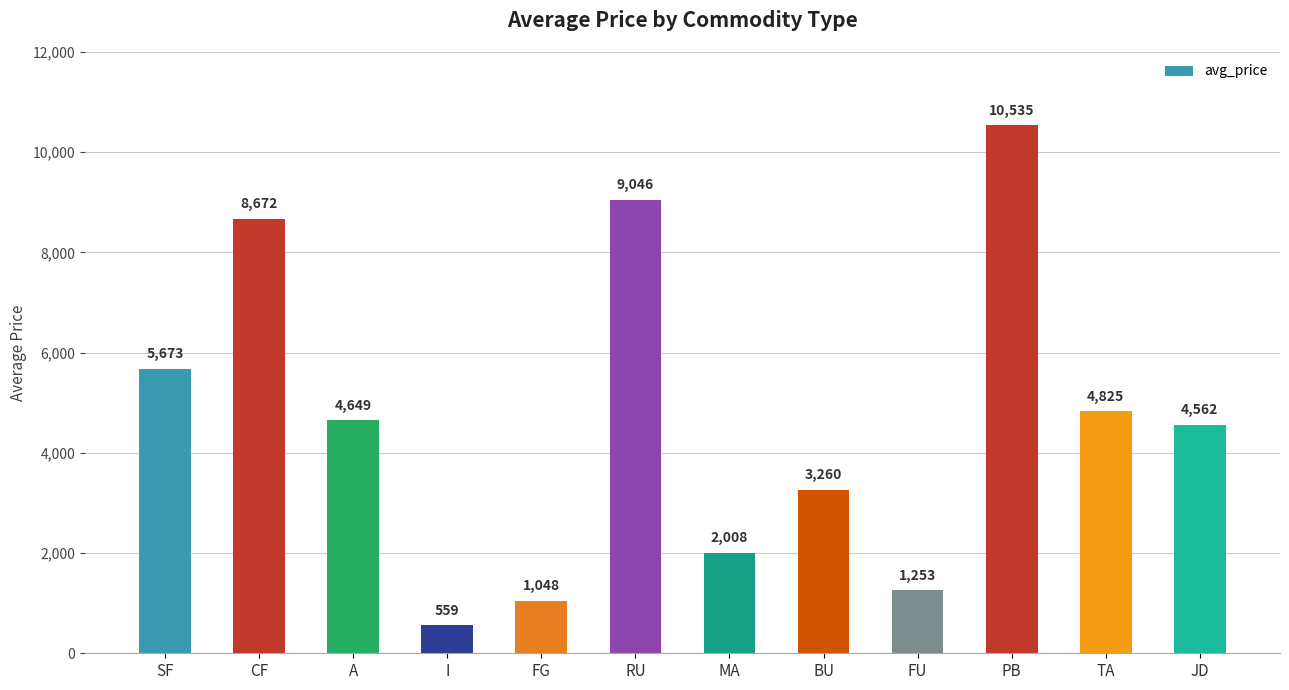

What is the difference between the second highest and second lowest values?

7998.5